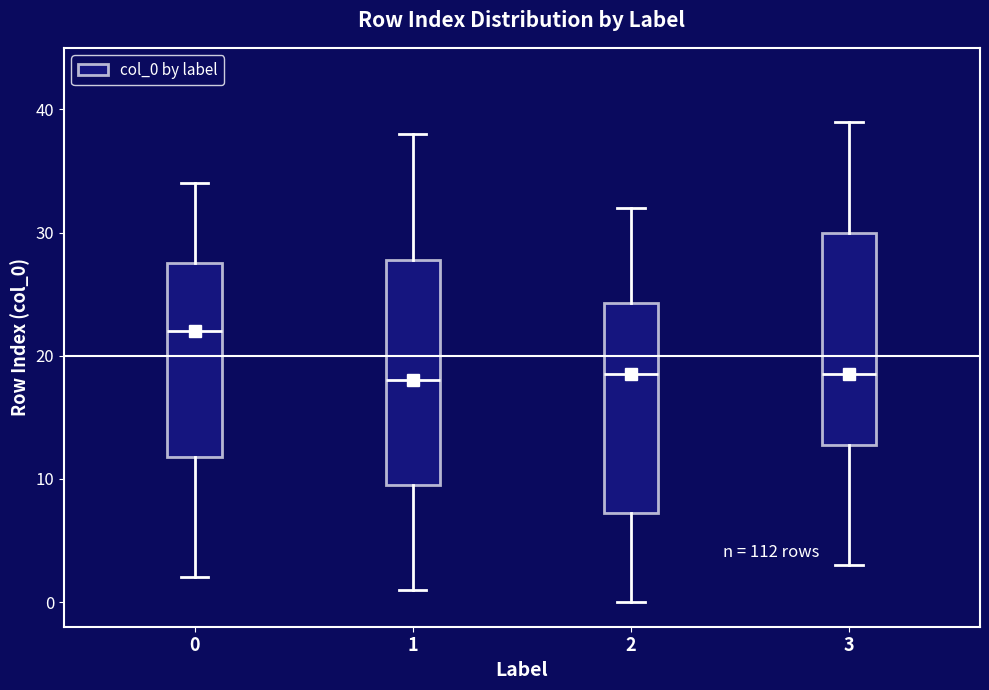

Where does the upper whisker of the box at x = 2 end on the y-axis? The values are not printed on the chart, so give them approximately, as read against the axis.

32